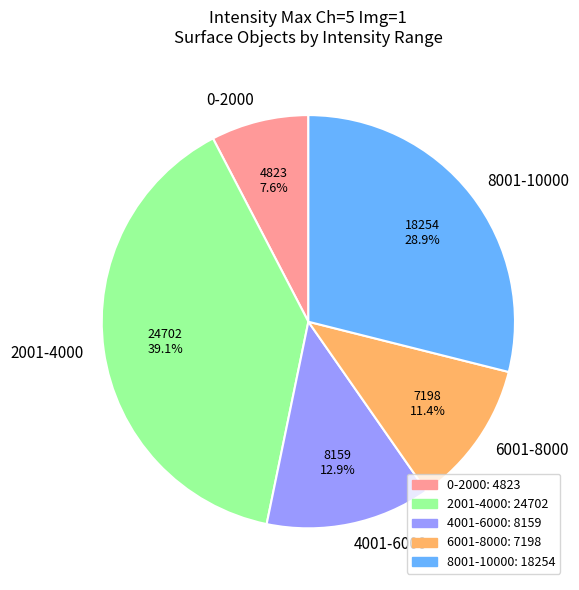

Is there a majority slice in this chart?

No